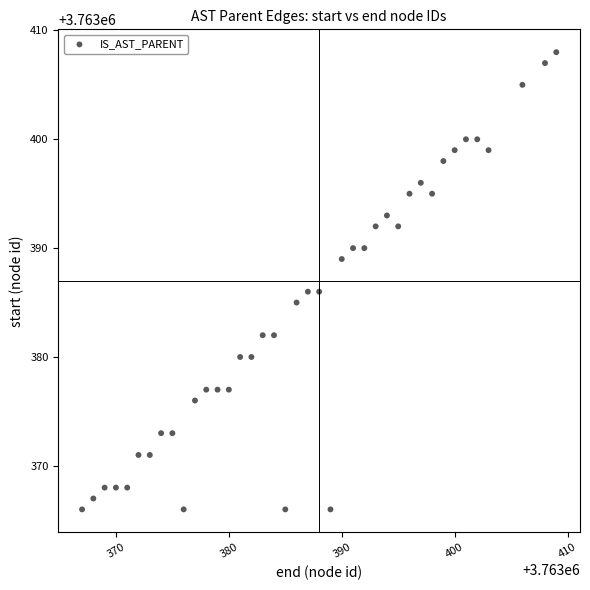

What is the range of X values (max minus min)?

42